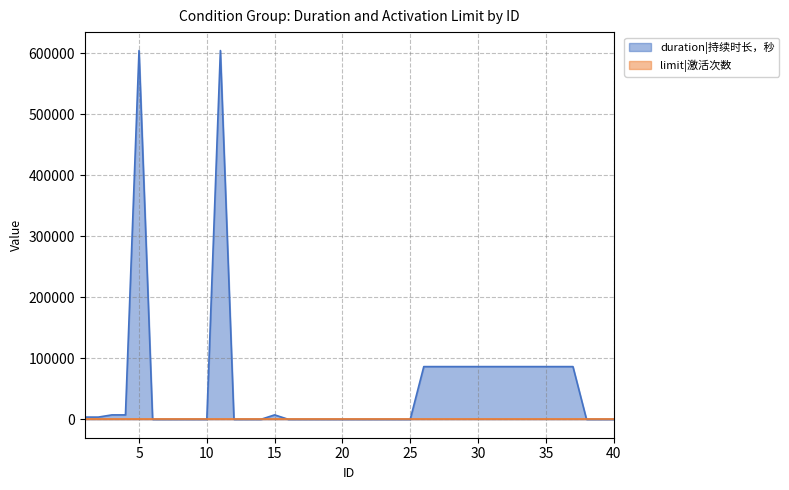

At which label is the value closest to 302400?

26